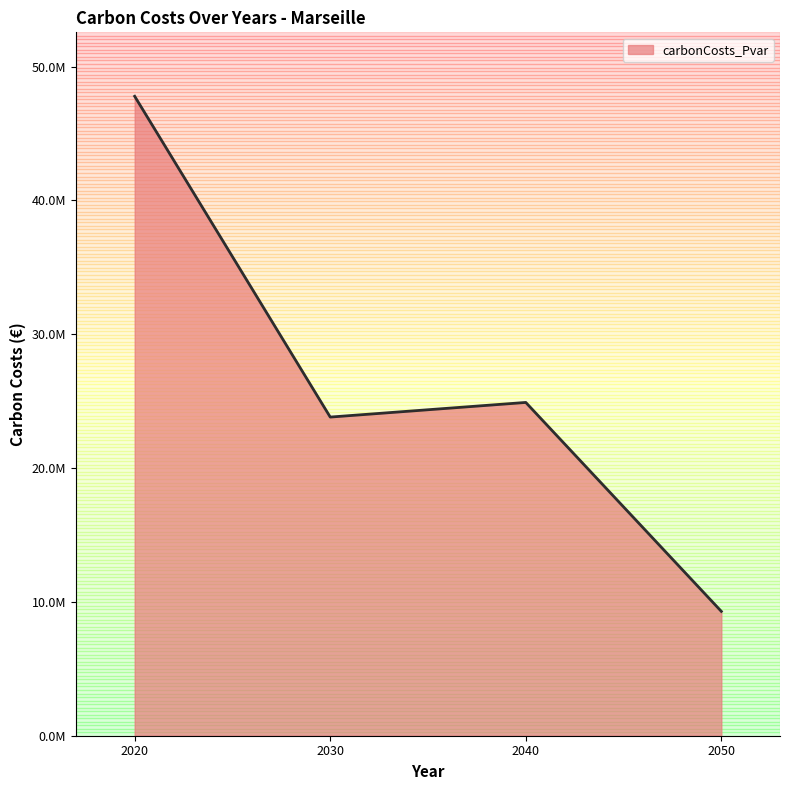

What is the value of the 3rd point from the left?

24905689.4